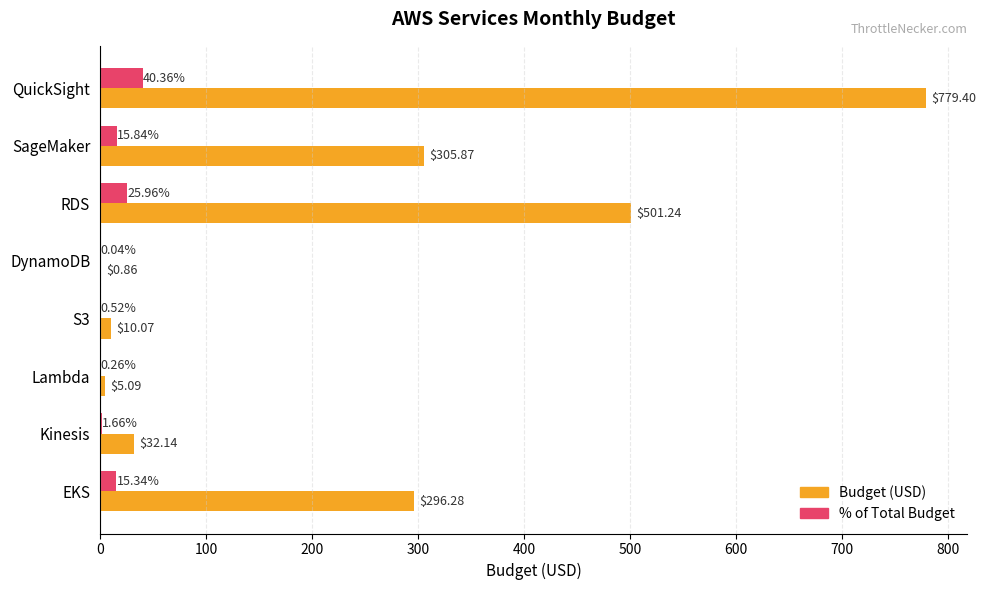

Between S3 and Kinesis, which series saw the biggest shift?

Budget (USD)